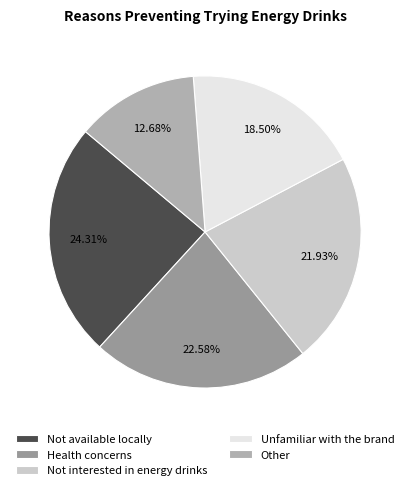

How many slices are in this pie chart?

5